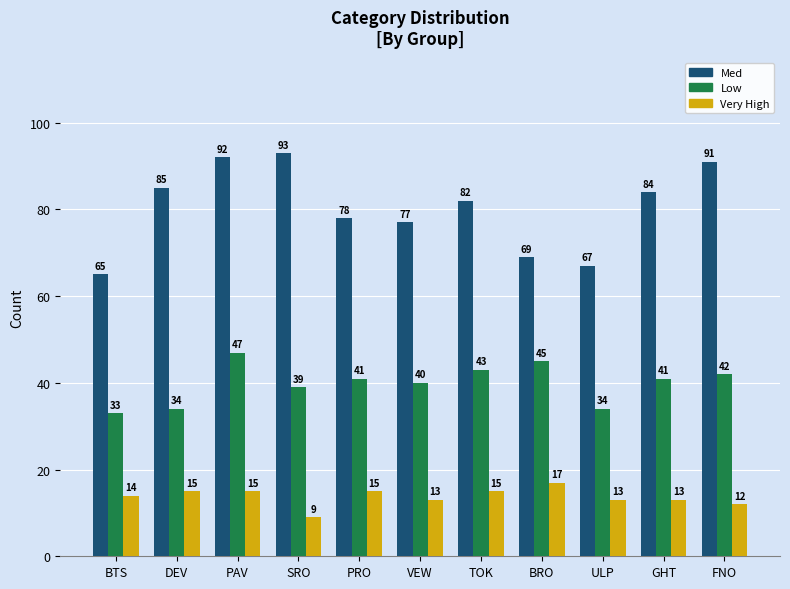

What is the lowest value of the Low series?

33